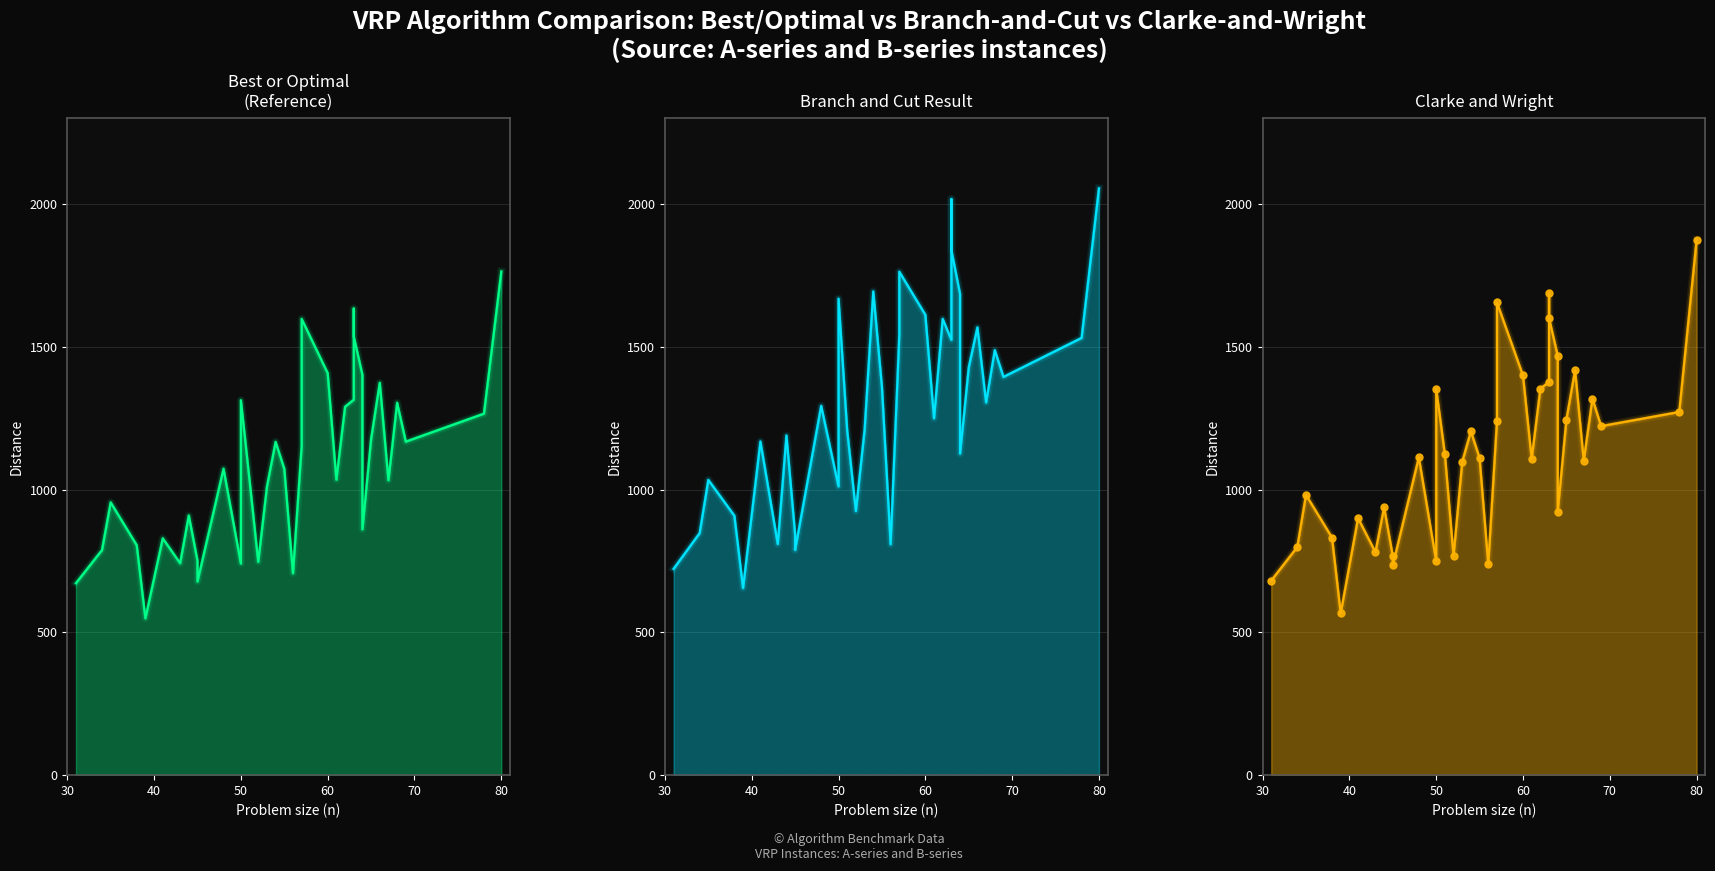

What is the difference between the second highest and second lowest values?

1006.8